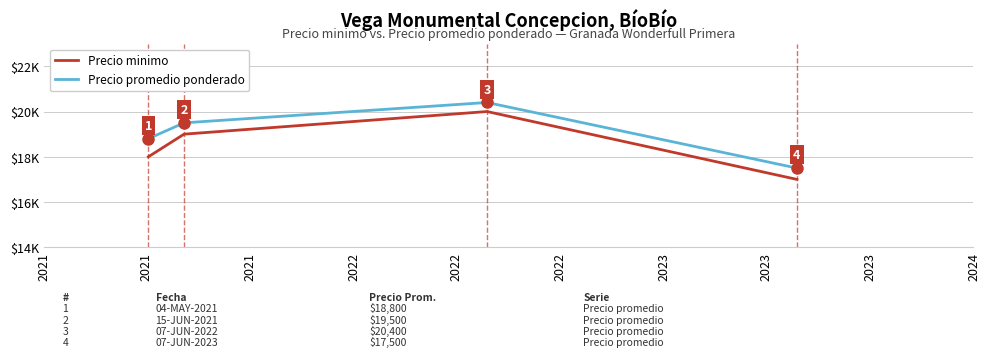

What are all the series names shown in the legend?

Precio minimo, Precio promedio ponderado